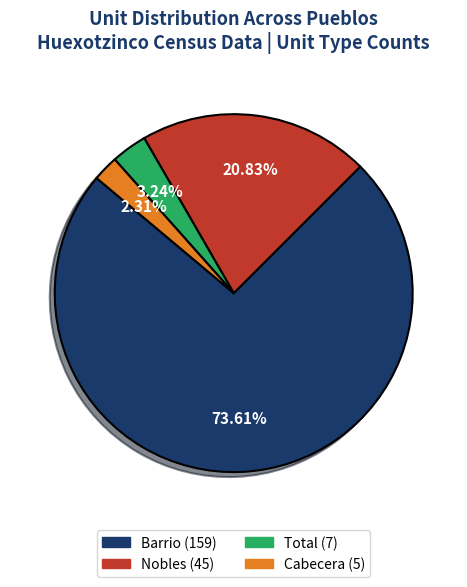

What is the ratio of the value at Nobles to the value at Total?

6.4